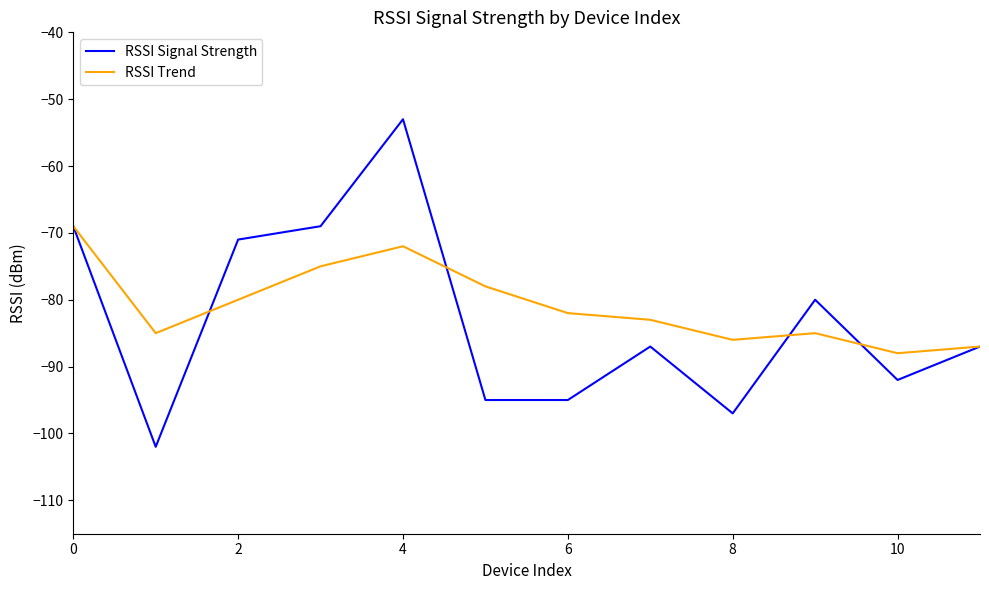

What is the minimum value shown in the chart?

-102